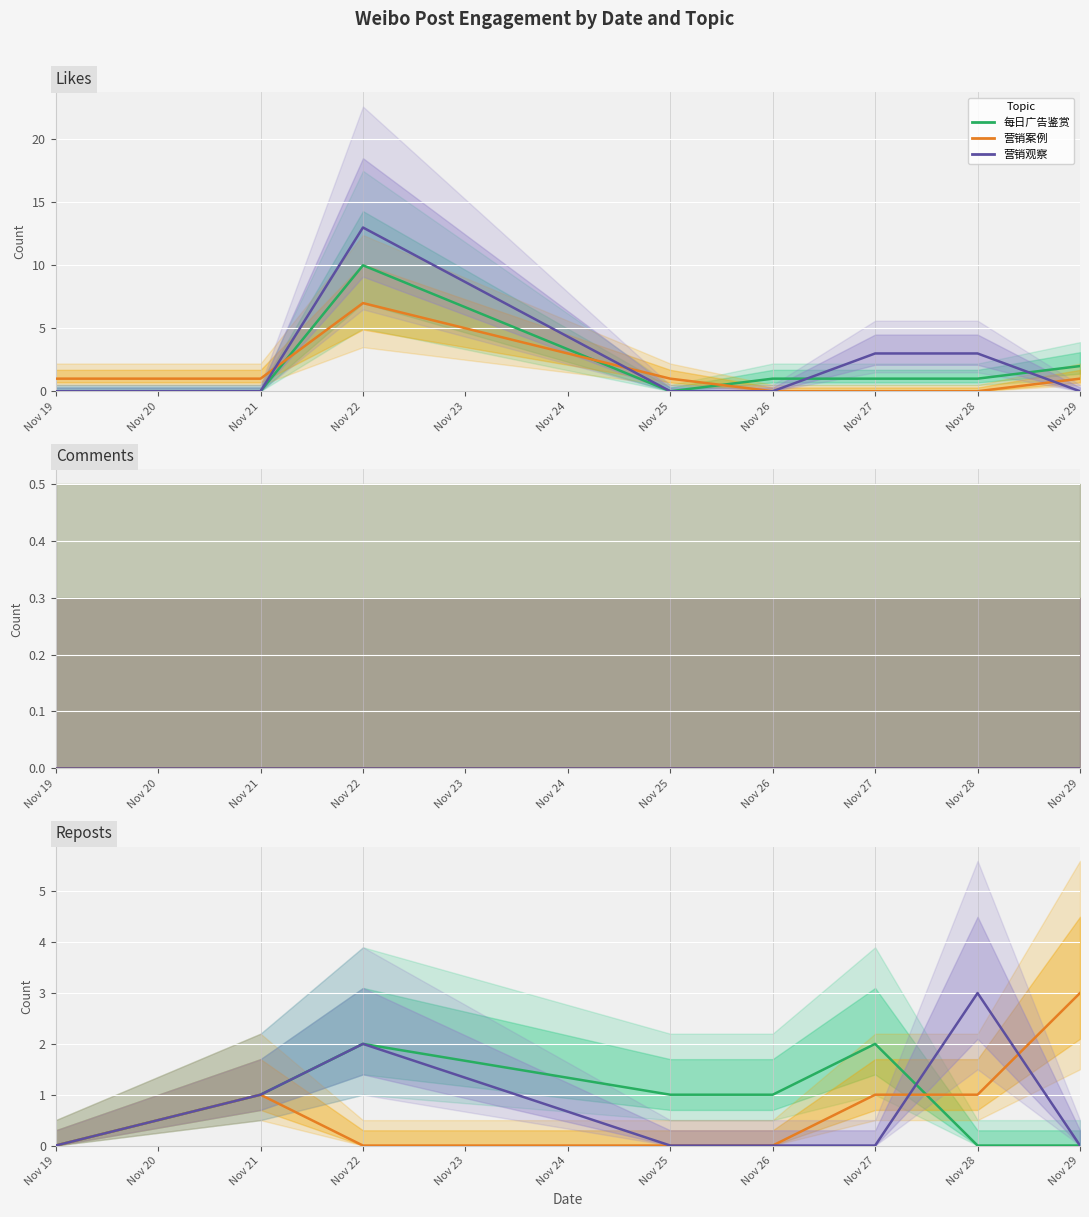

How many data points does each series have?

8